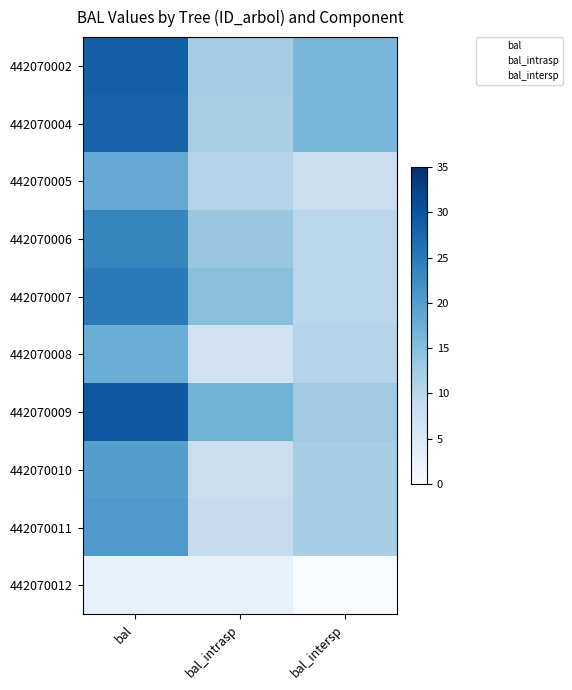

List the series in order of their peak value, highest first.

442070009, 442070002, 442070004, 442070007, 442070006, 442070011, 442070010, 442070005, 442070008, 442070012